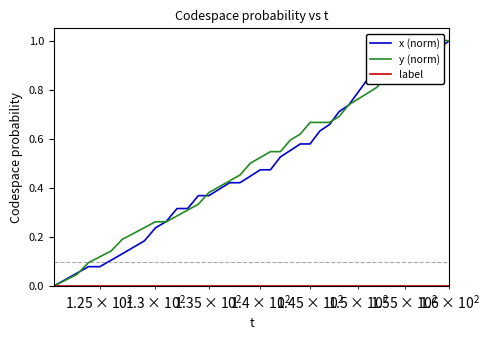

What is the greatest value displayed?

1.0